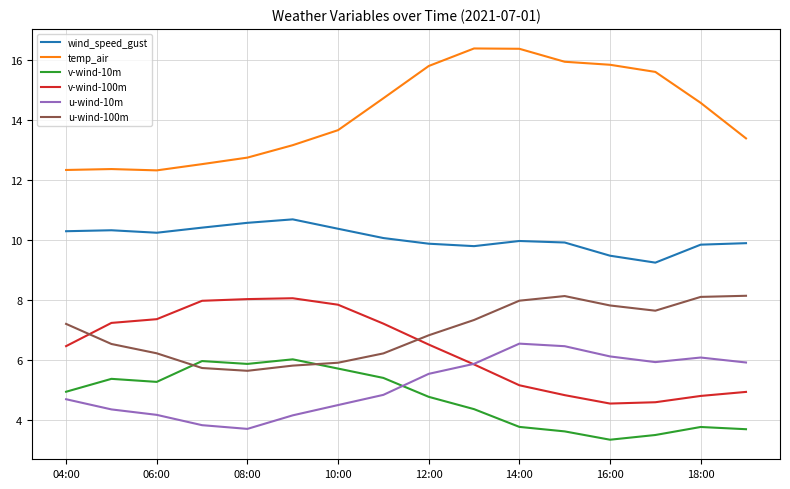

True or false: u-wind-10m and u-wind-100m cross at least once.

False